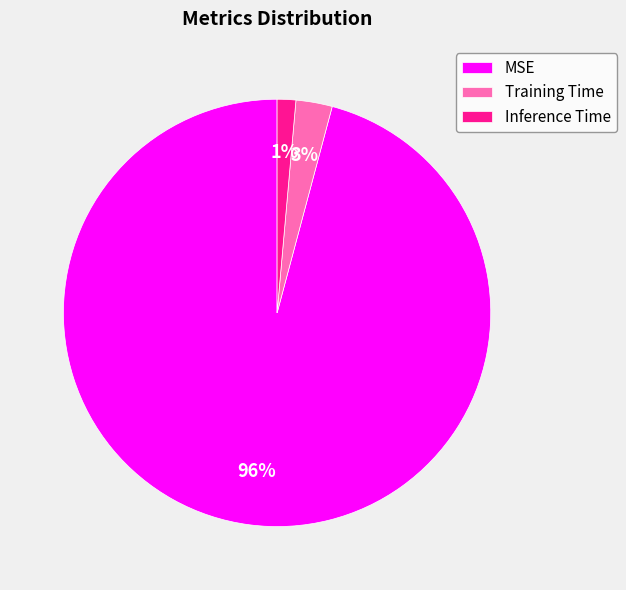

Which slice is the smallest?

Inference Time